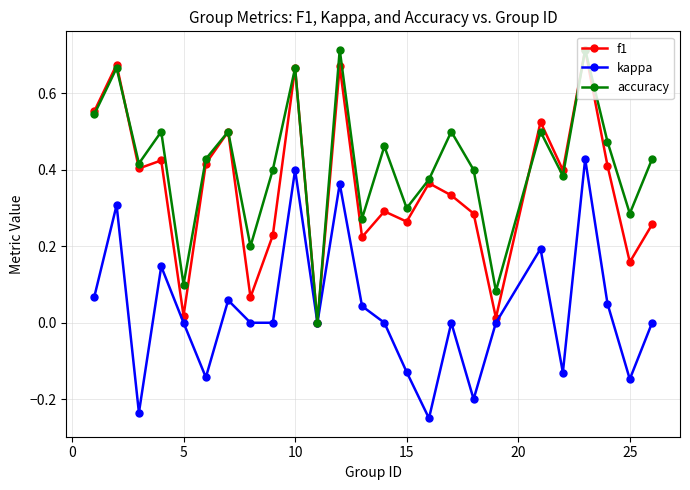

True or false: f1 has more than 0 points higher than both neighbors.

True